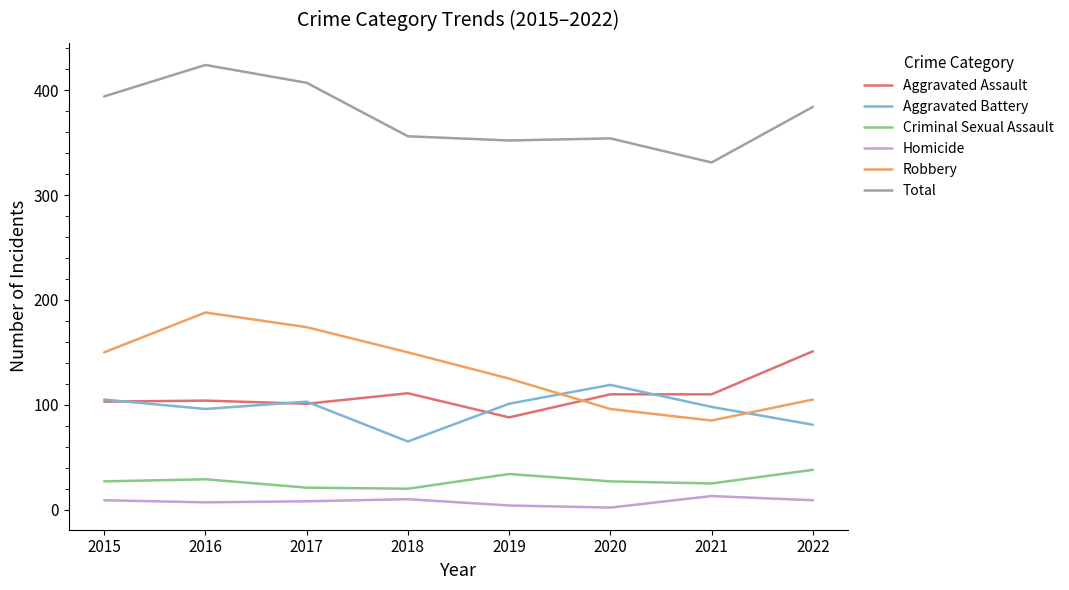

Which series changed the most between 2016 and 2019?

Total